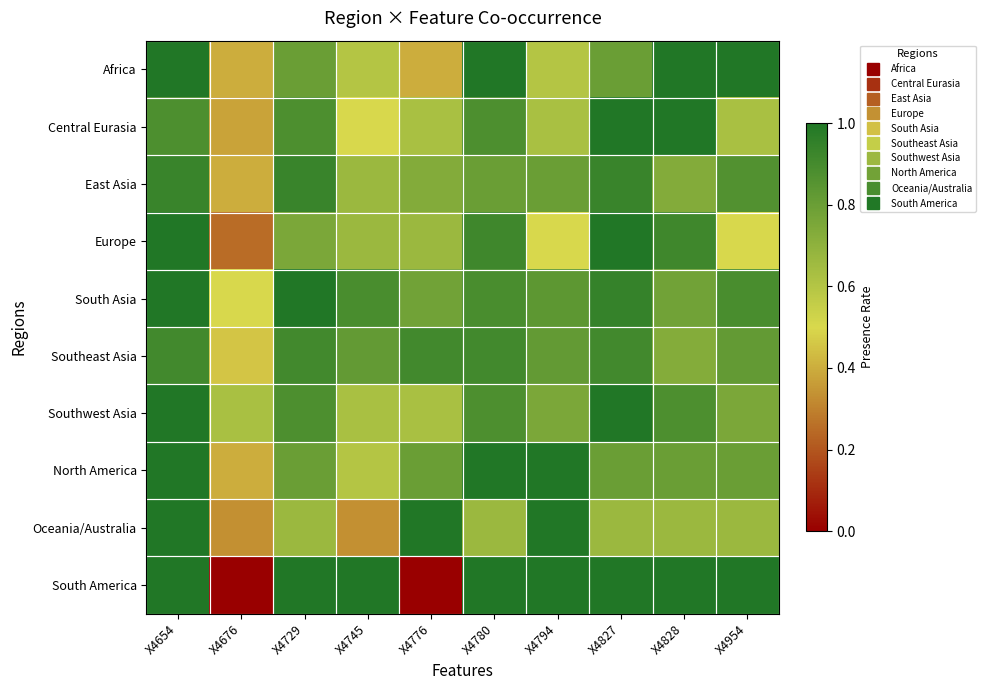

Which category has the highest value across all series?

X4654